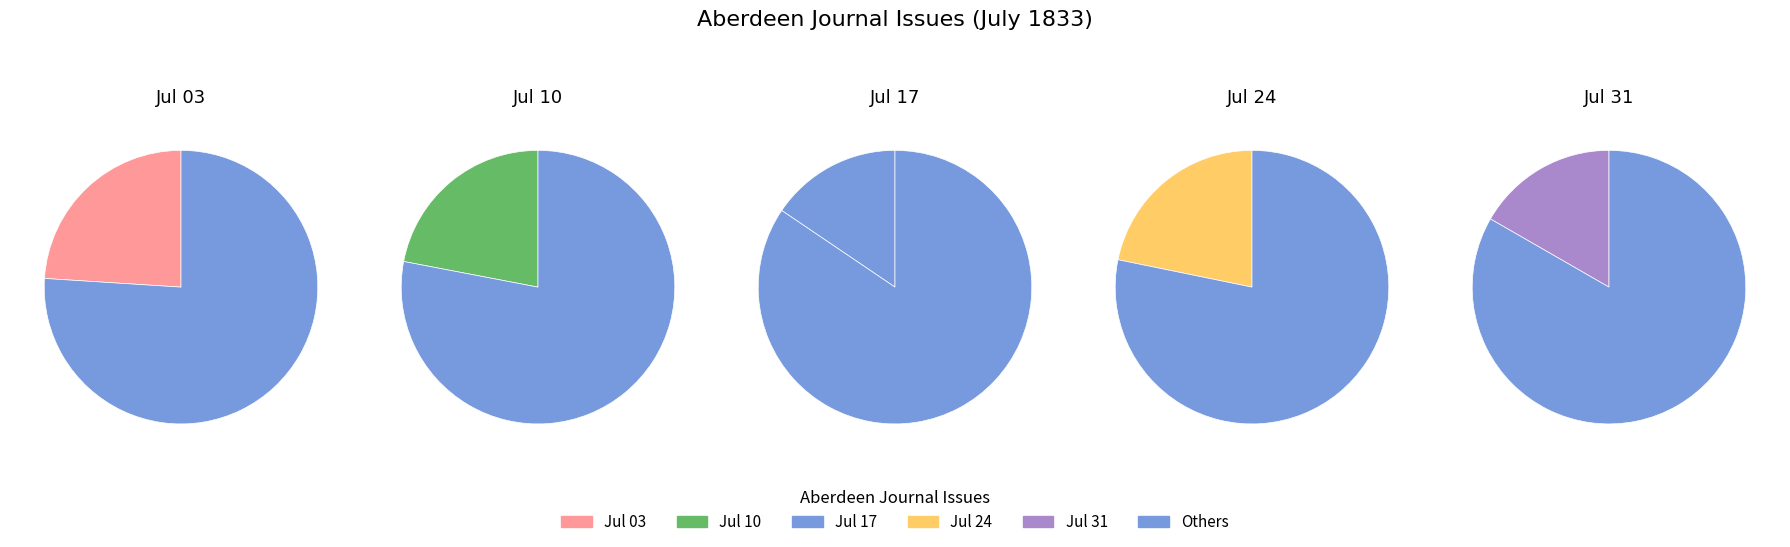

What portion of the pie excludes 1833.07.24_AberdeenJournal?

78.2%